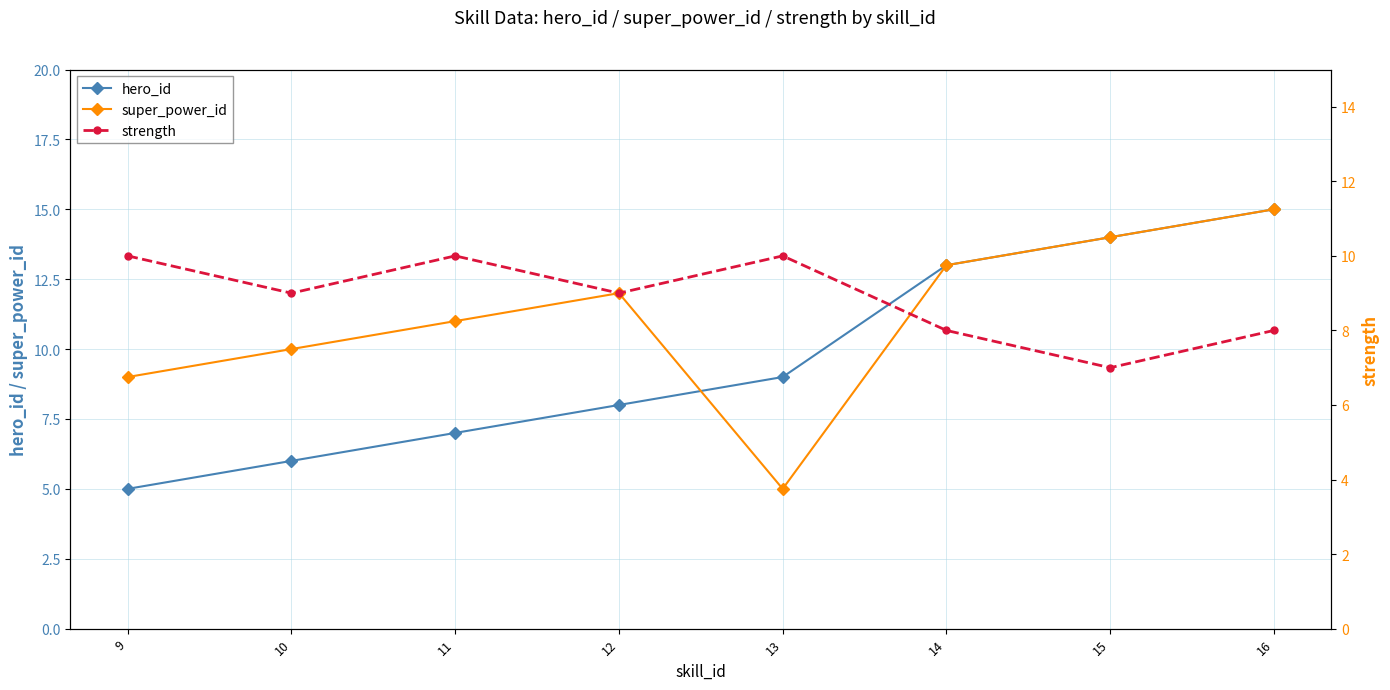

How many interior local valleys does the strength series have?

3